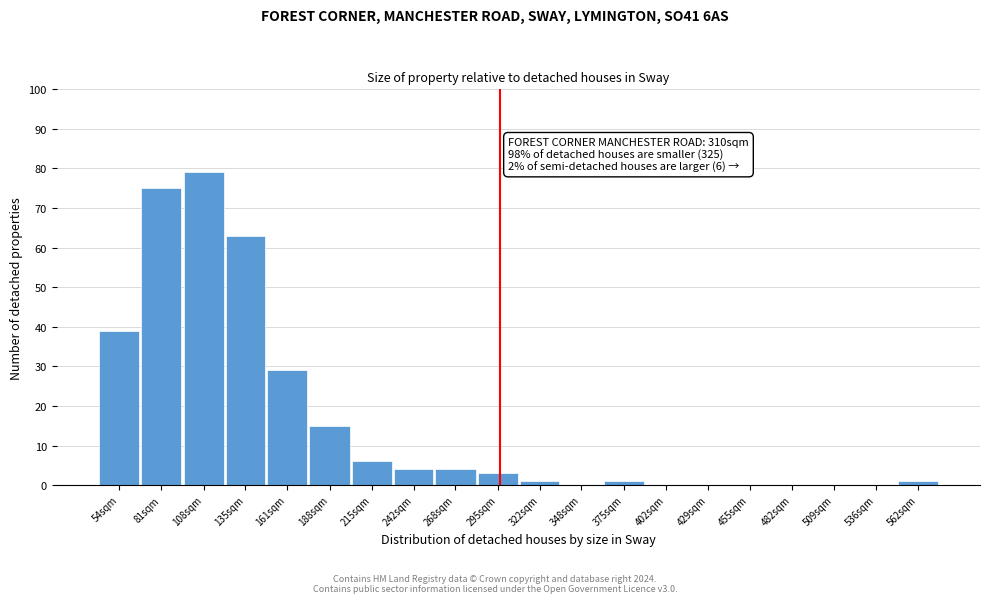

Reading left to right, what are all the values shown in this chart?

54sqm=39	81sqm=75	108sqm=79	135sqm=63	161sqm=29	188sqm=15	215sqm=6	242sqm=4	268sqm=4	295sqm=3	322sqm=1	348sqm=0	375sqm=1	402sqm=0	429sqm=0	455sqm=0	482sqm=0	509sqm=0	536sqm=0	562sqm=1